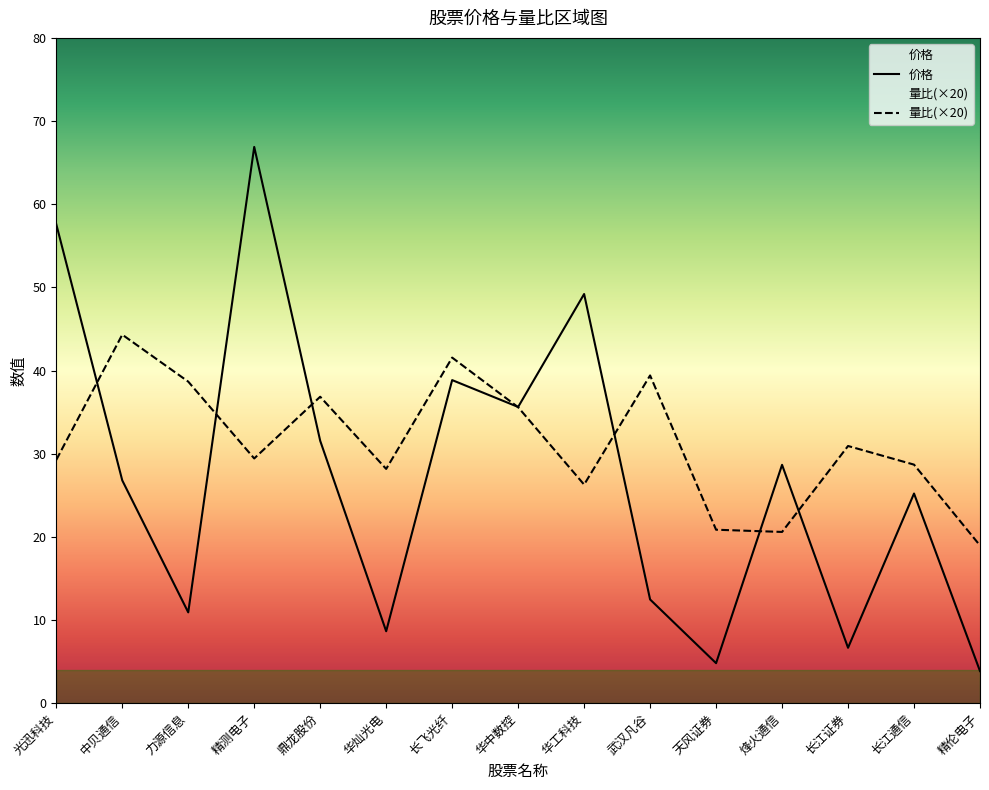

List the labels in order of 价格 value, smallest first.

精伦电子, 天风证券, 长江证券, 华灿光电, 力源信息, 武汉凡谷, 长江通信, 中贝通信, 烽火通信, 鼎龙股份, 华中数控, 长飞光纤, 华工科技, 光迅科技, 精测电子